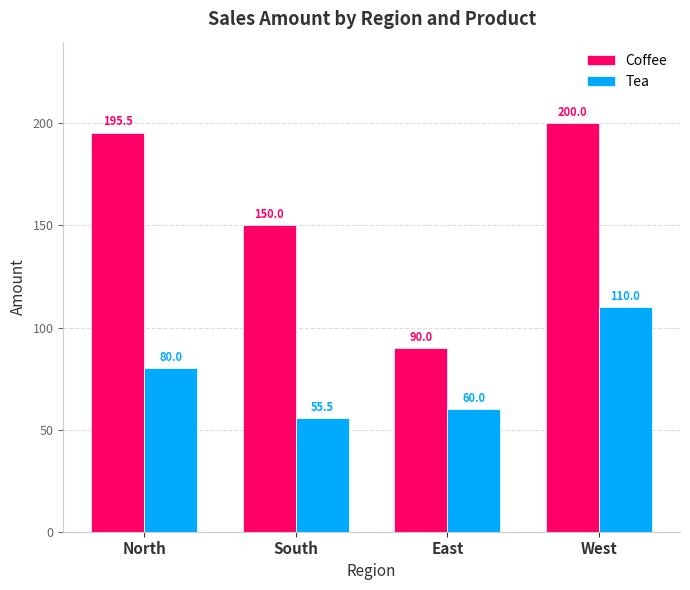

At which label is Coffee closest to 145?

South